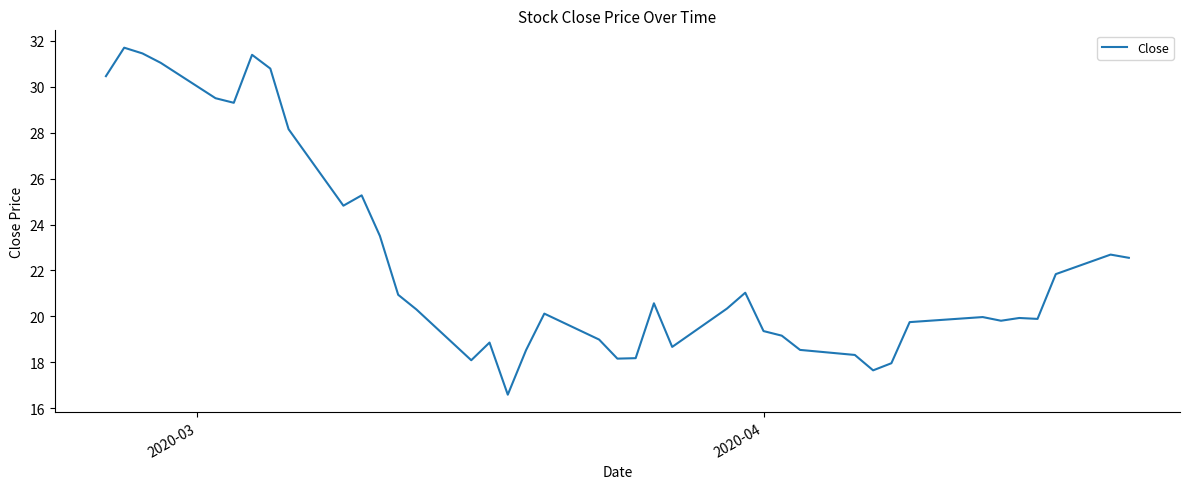

What is the minimum value shown in the chart?

16.6